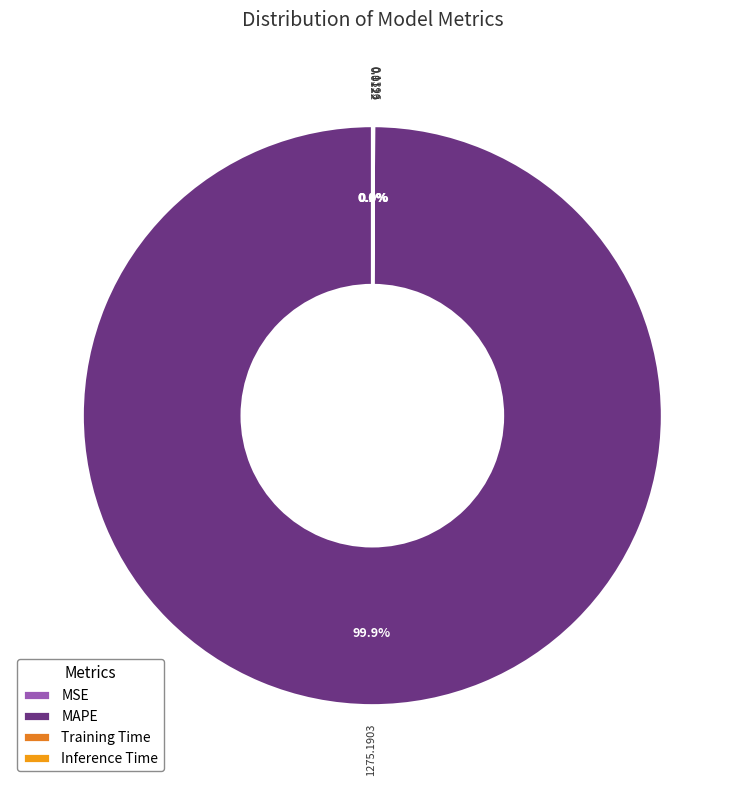

How many segments does this pie chart have?

4